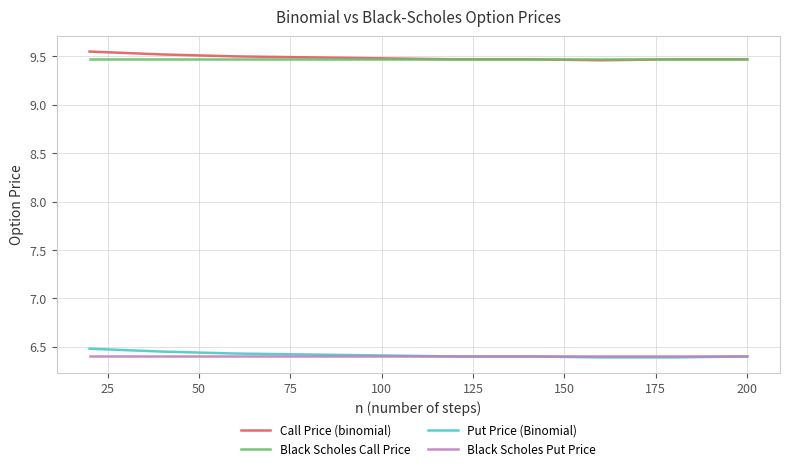

What is the smallest value displayed?

6.4